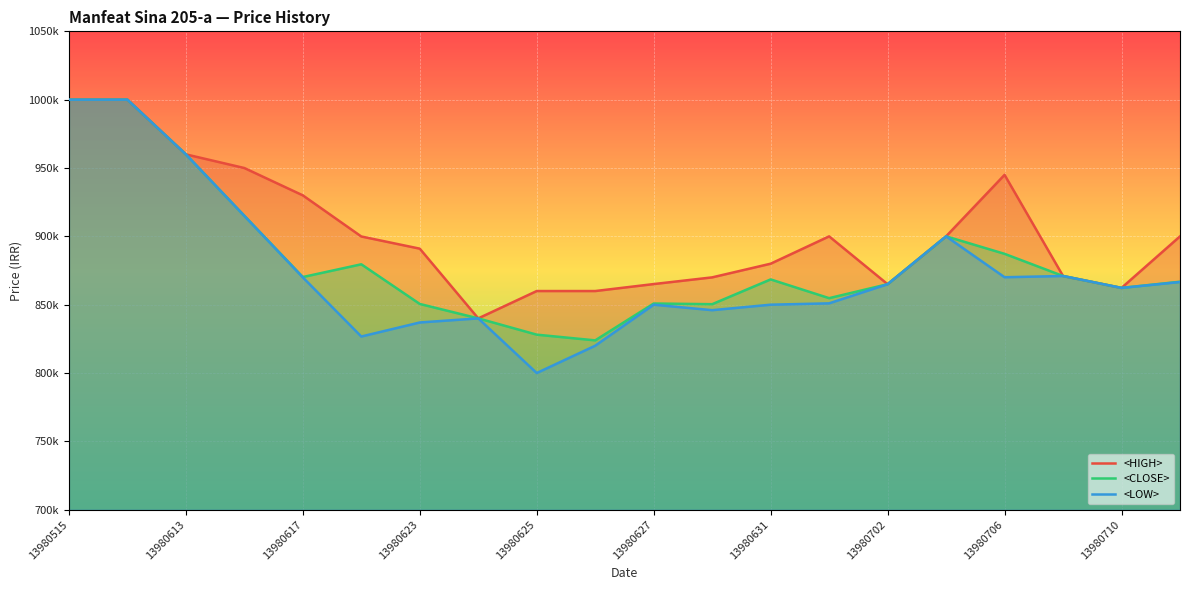

What are all the series names shown in the legend?

<HIGH>, <CLOSE>, <LOW>